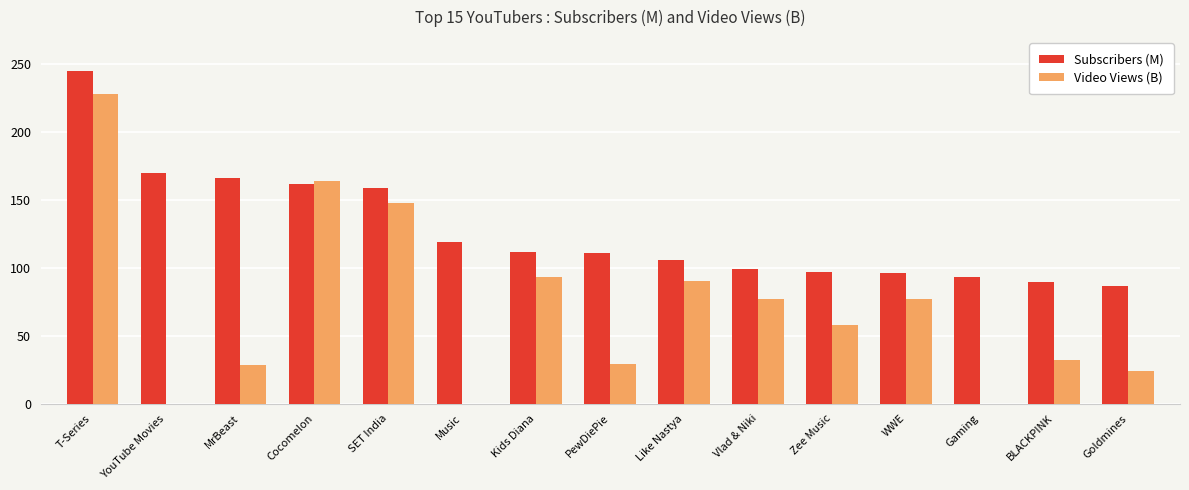

What is the approximate value of Video Views (B) at Zee Music?

57.9